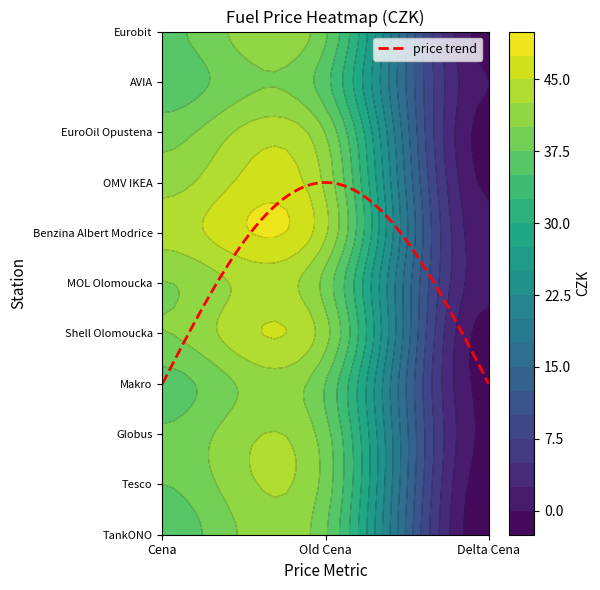

What is the approximate value of OMV IKEA at Delta Cena?

-0.4